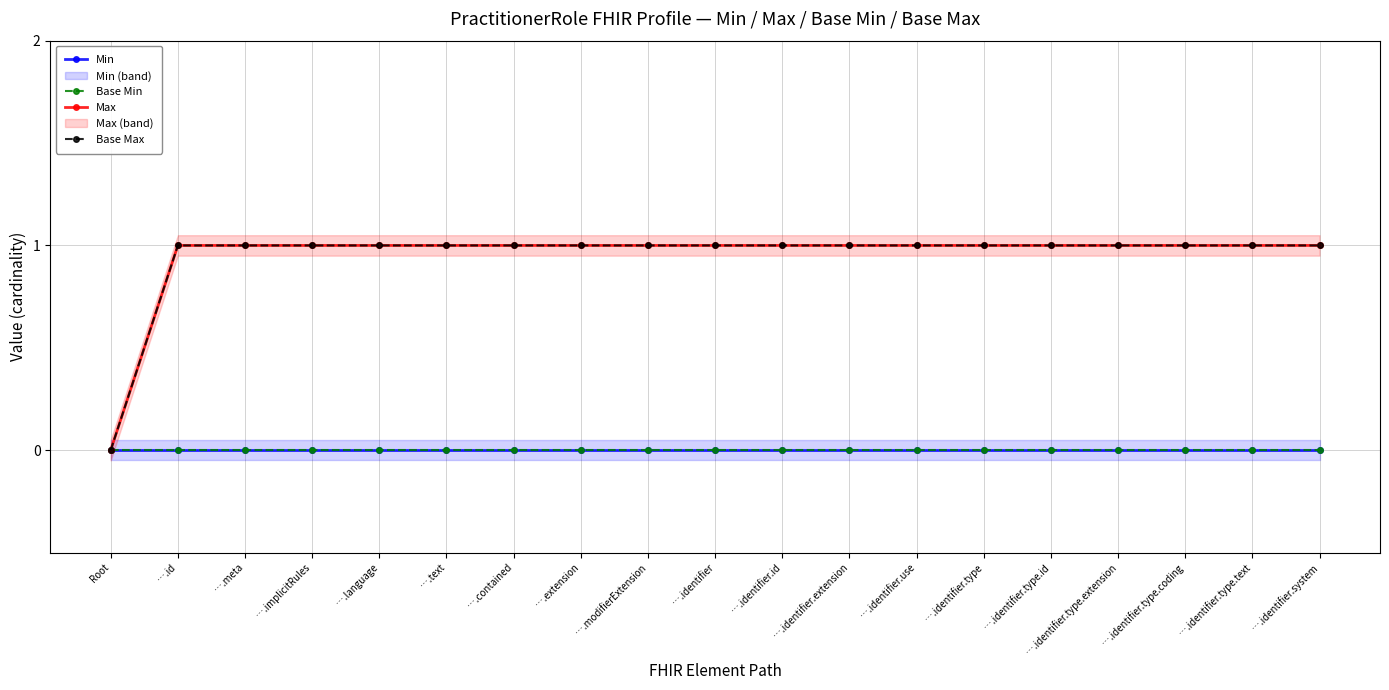

How many Max values are between 1 and 2?

18